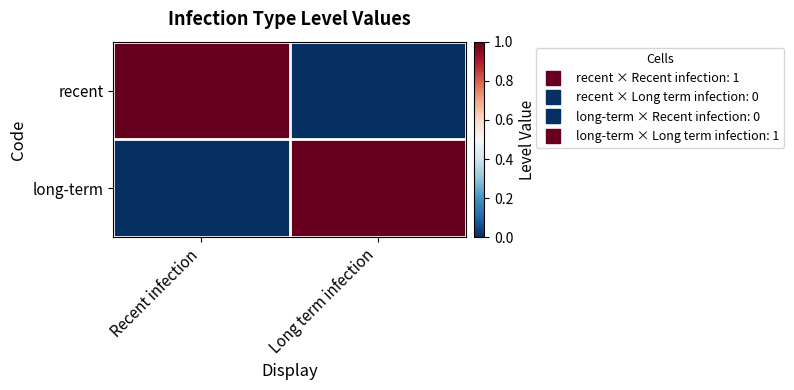

At which category is the sum across all series the highest?

Recent infection